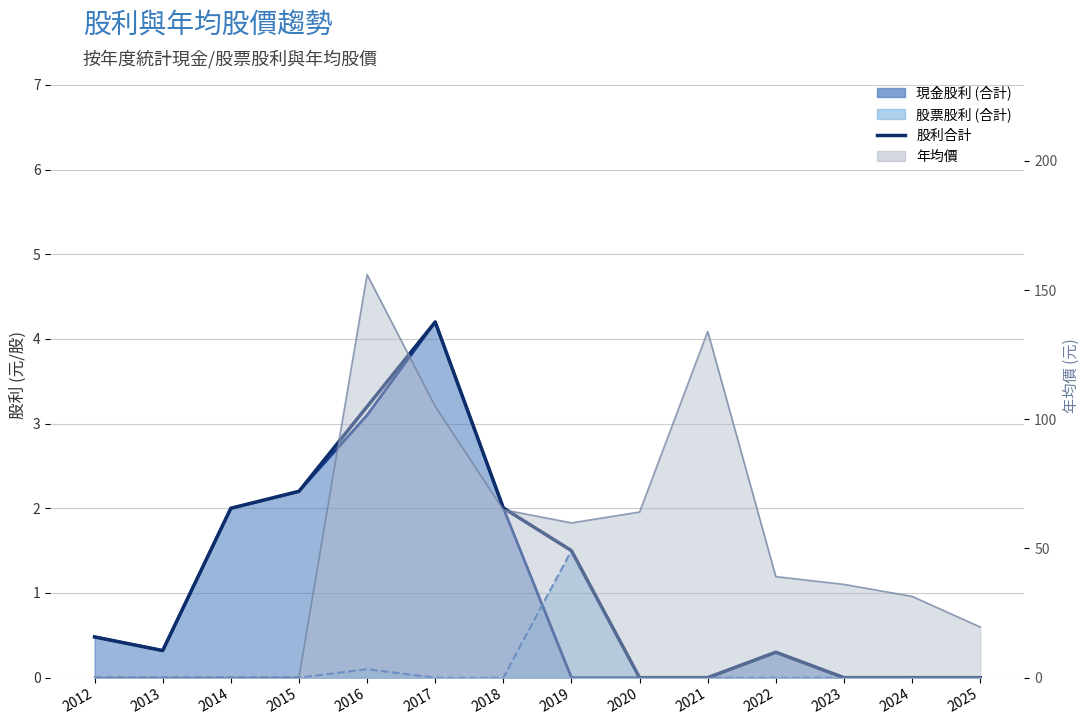

At which category does the data reach its first local peak?

2017